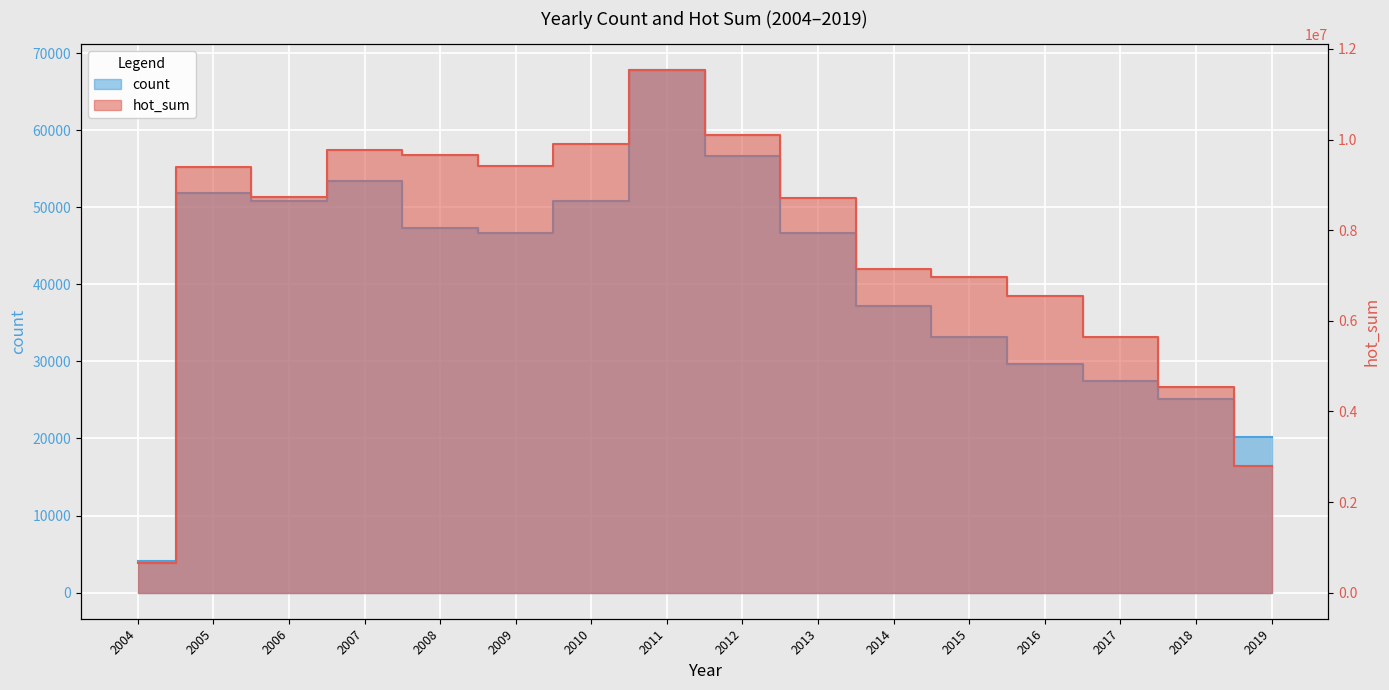

Between 2006 and 2013, which series saw the biggest shift?

hot_sum